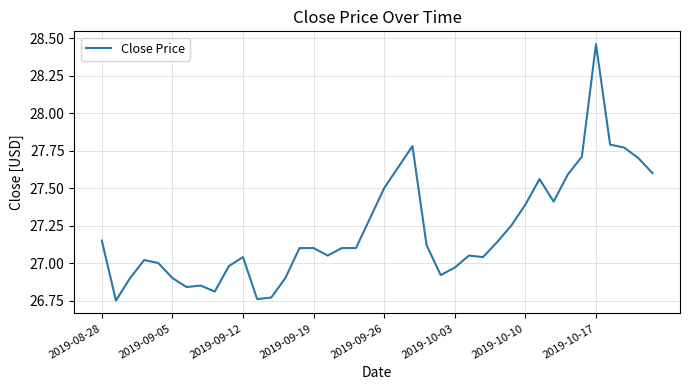

Does the chart have visible grid lines?

Yes